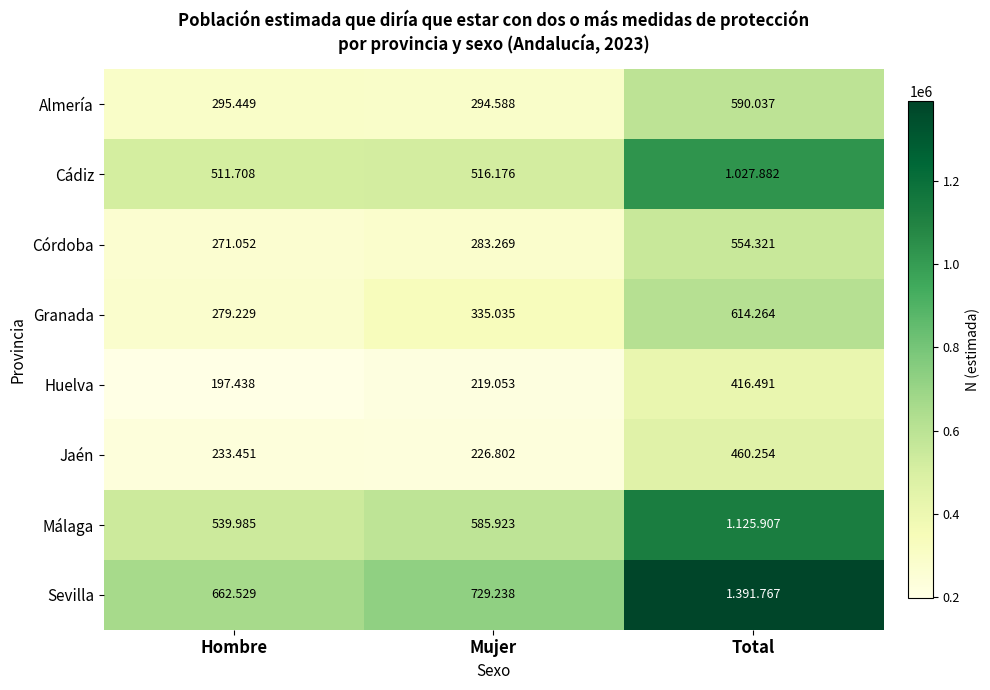

Rank the series at Total from highest to lowest value.

Sevilla, Málaga, Cádiz, Granada, Almería, Córdoba, Jaén, Huelva